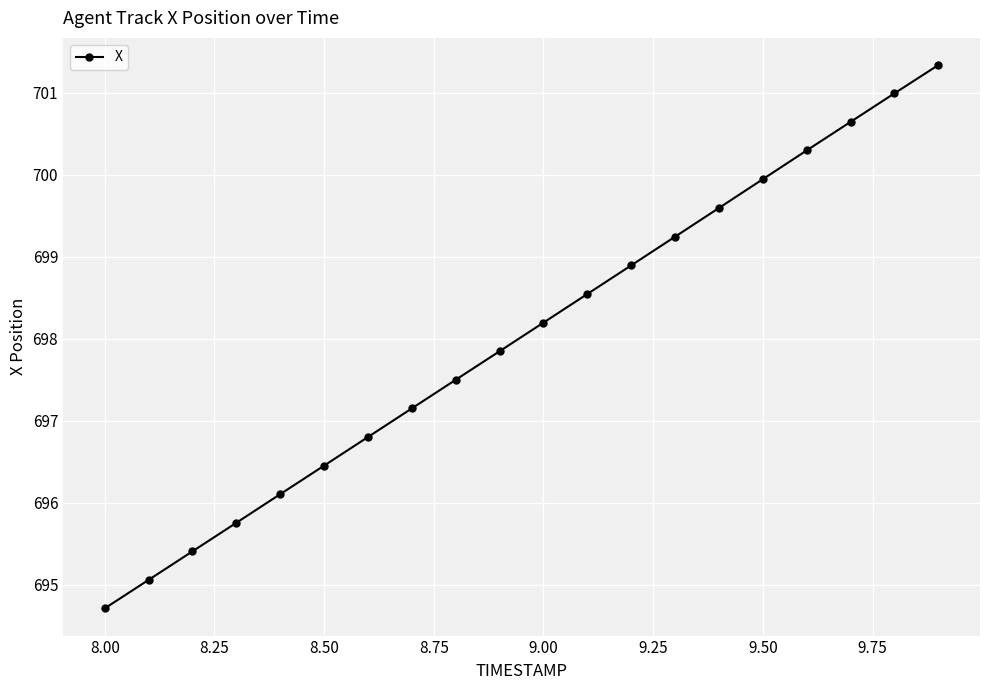

Reading left to right, transcribe all the data shown in this chart.

694.7	695.1	695.4	695.8	696.1	696.5	696.8	697.2	697.5	697.9	698.2	698.5	698.9	699.2	699.6	699.9	700.3	700.6	701.0	701.3